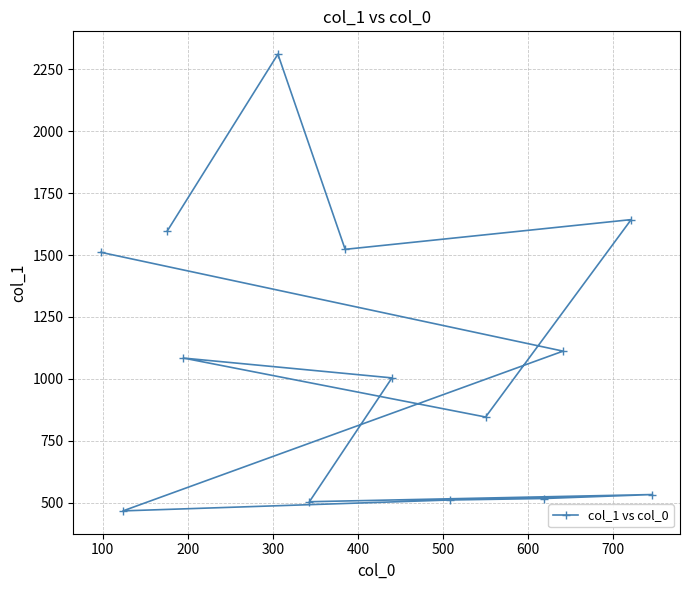

What is the value of the 4th point from the left?

1084